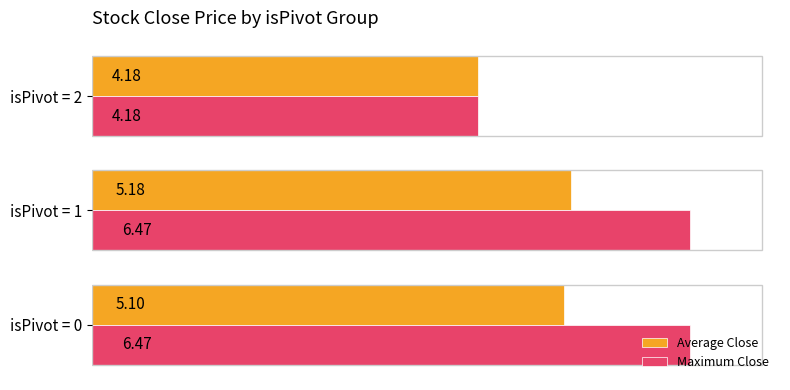

What is the sum of all Average Close values?

14.5